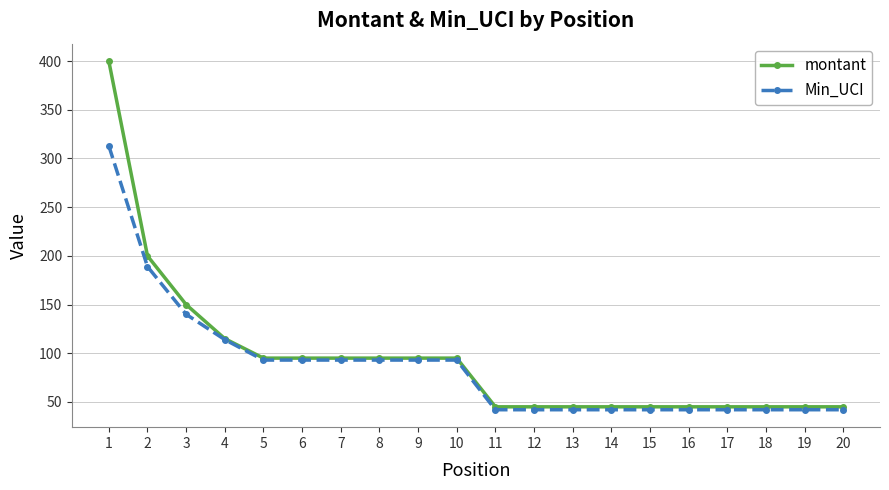

At which category is the sum across all series the highest?

1